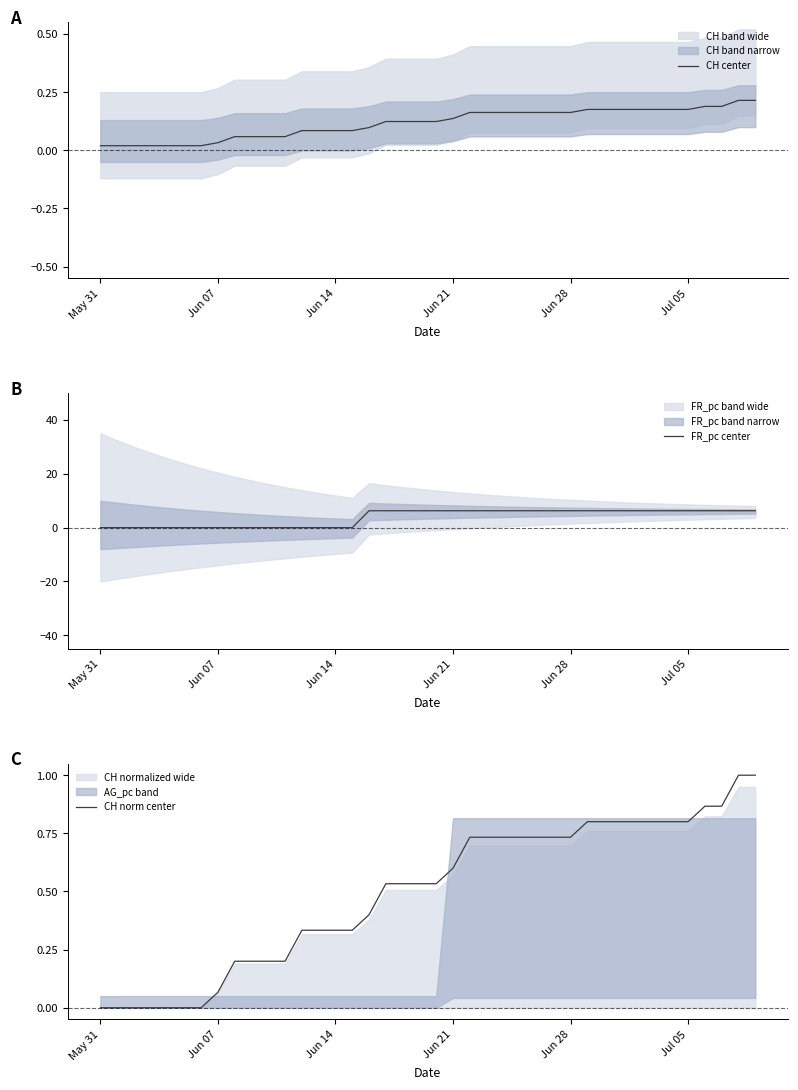

What is the highest value of the FR_pc center series?

6.3